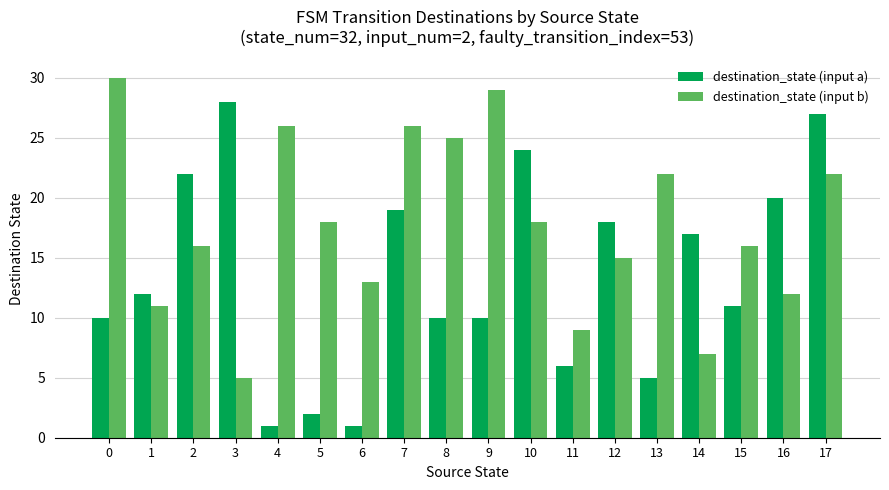

Rank the series at 3 from highest to lowest value.

destination_state (input a), destination_state (input b)